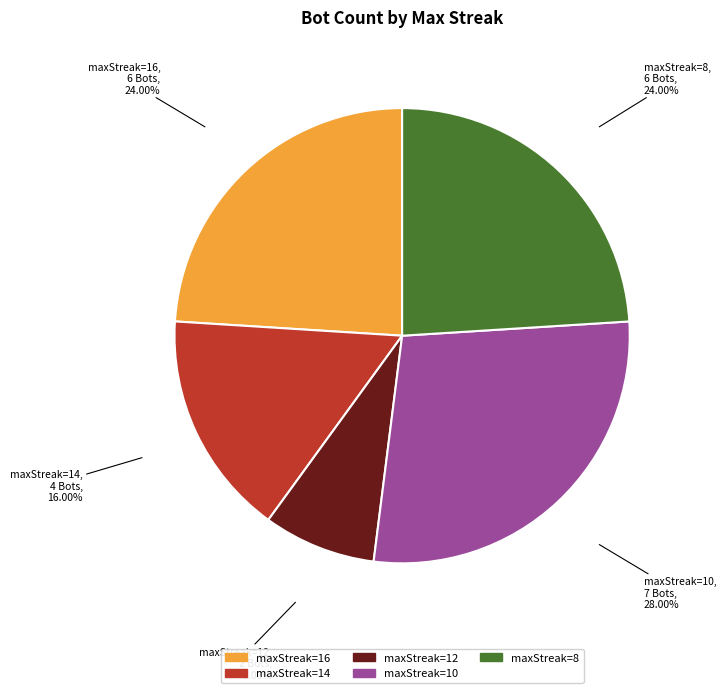

Is there a majority slice in this chart?

No